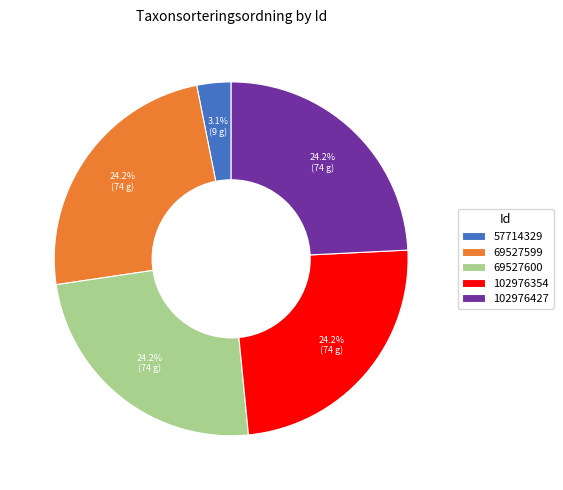

Approximately how many times larger is the value at 102976354 compared to 102976427?

1.0